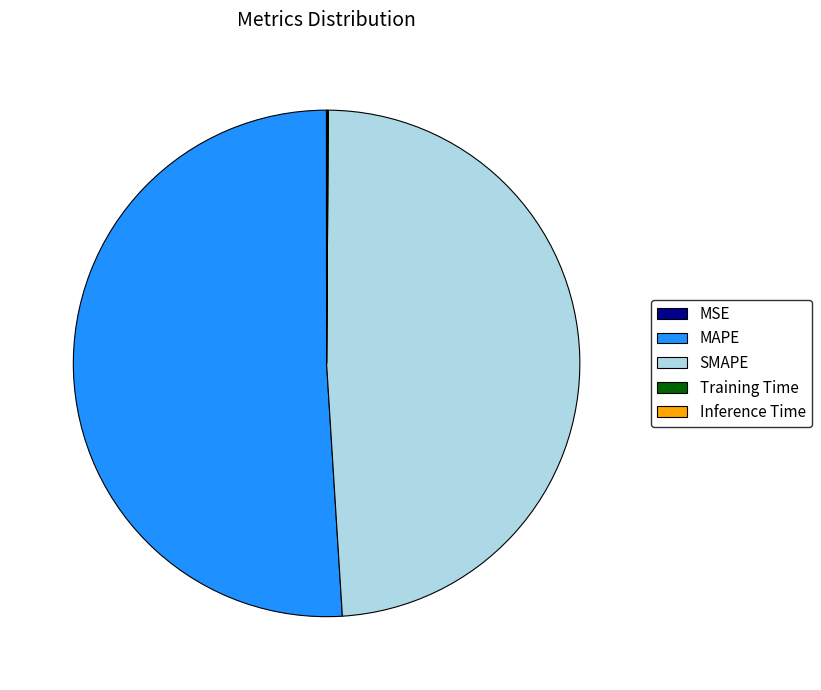

The MAPE slice represents 41% of the pie. True or false?

False